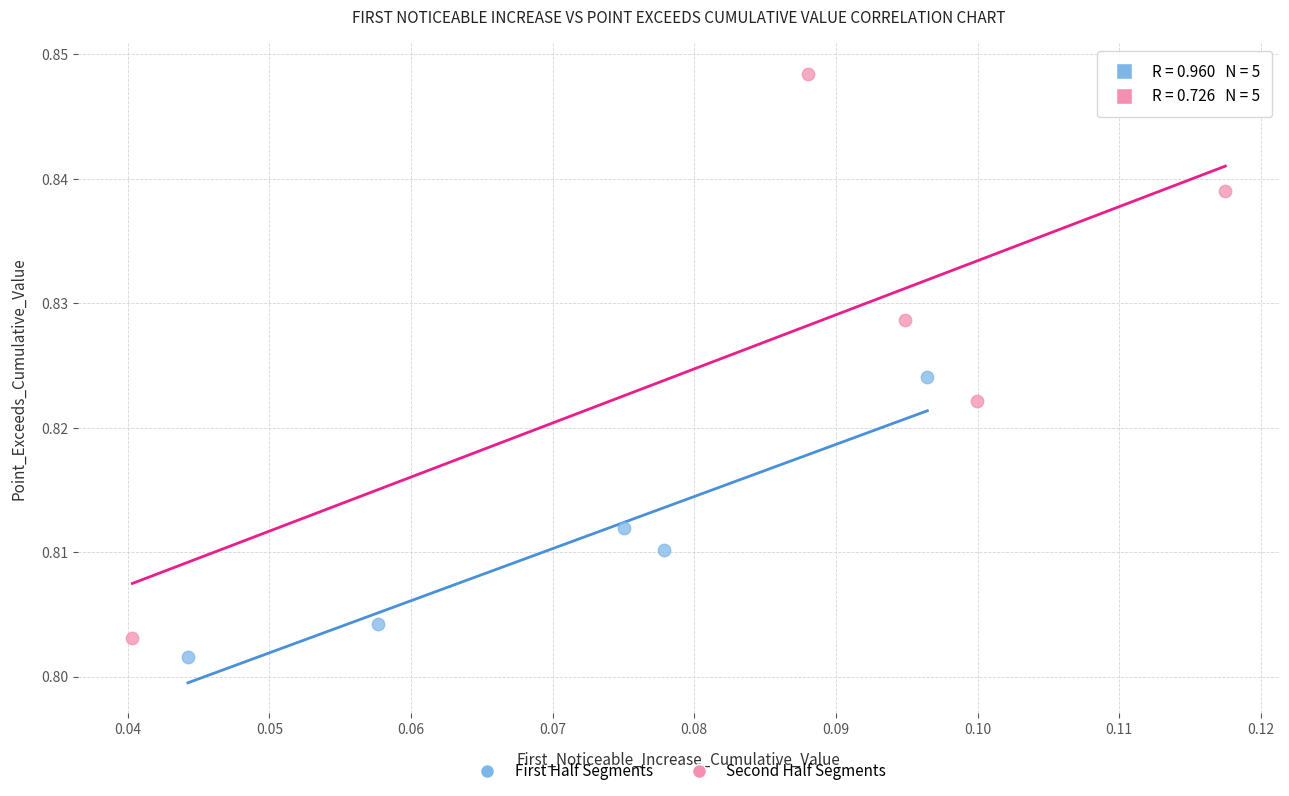

Which series contains the highest Y value?

Second Half Segments